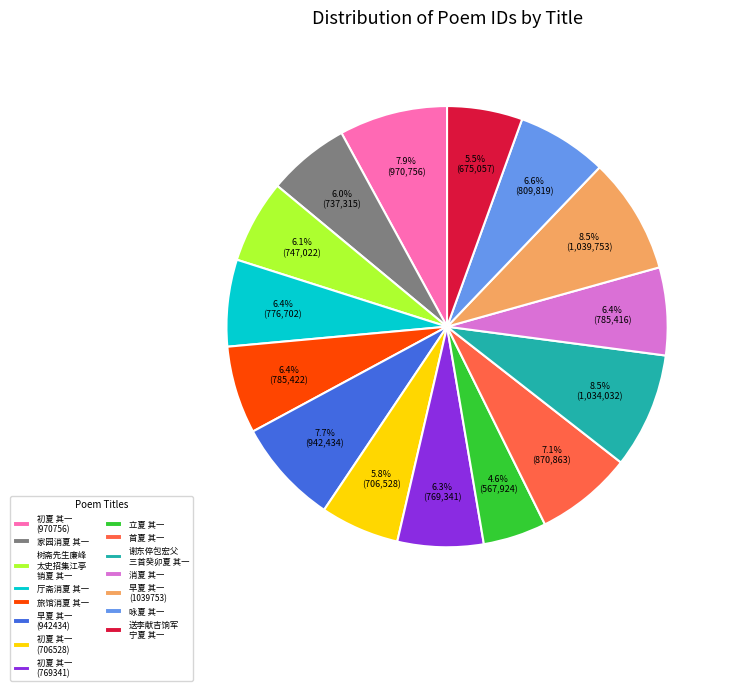

Combined, what portion of the pie is 初夏 其一 (769341) and 初夏 其一 (970756)?

14.2%